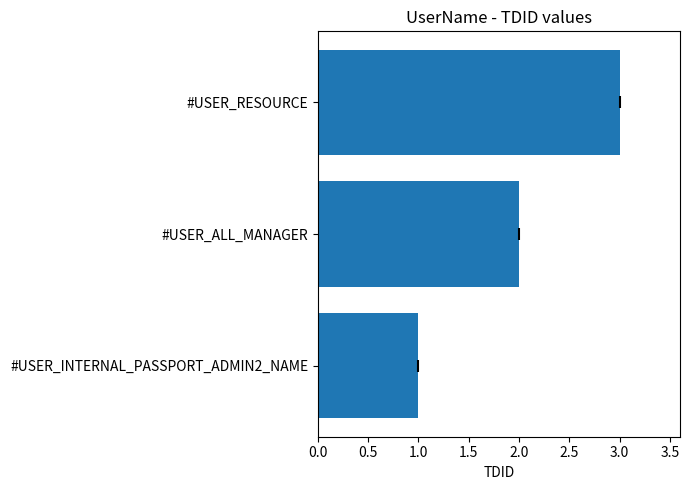

The chart shows a value of 1 at #USER_INTERNAL_PASSPORT_ADMIN2_NAME. True or false?

True